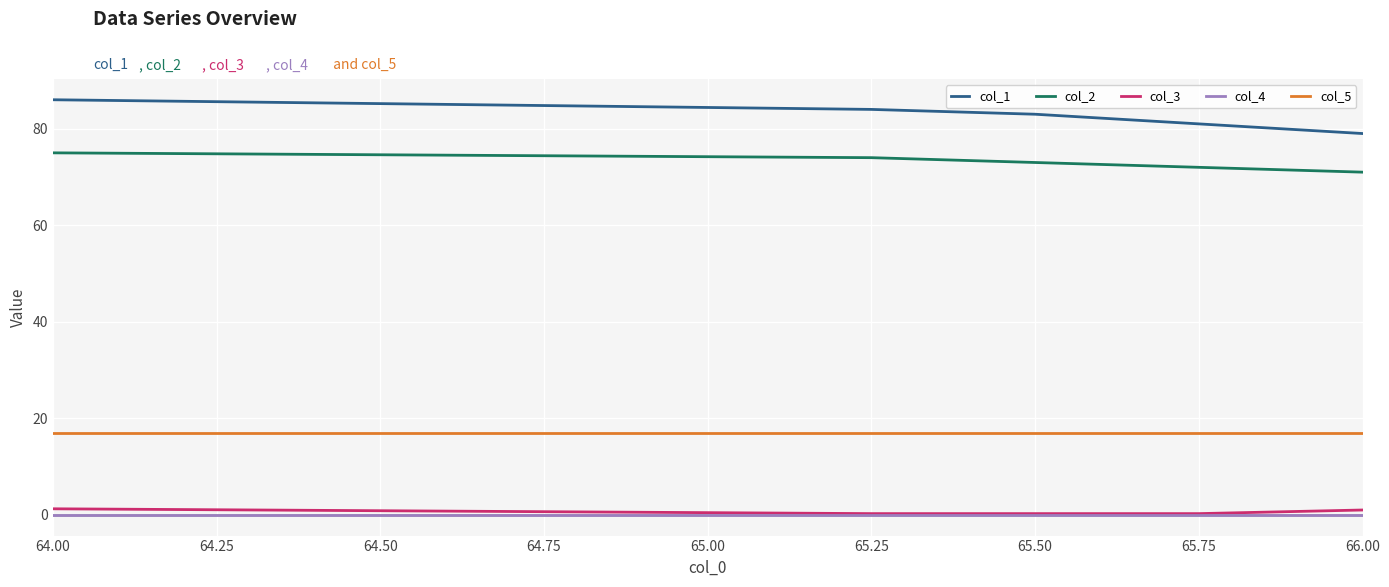

At how many categories does at least one series exceed 82?

3